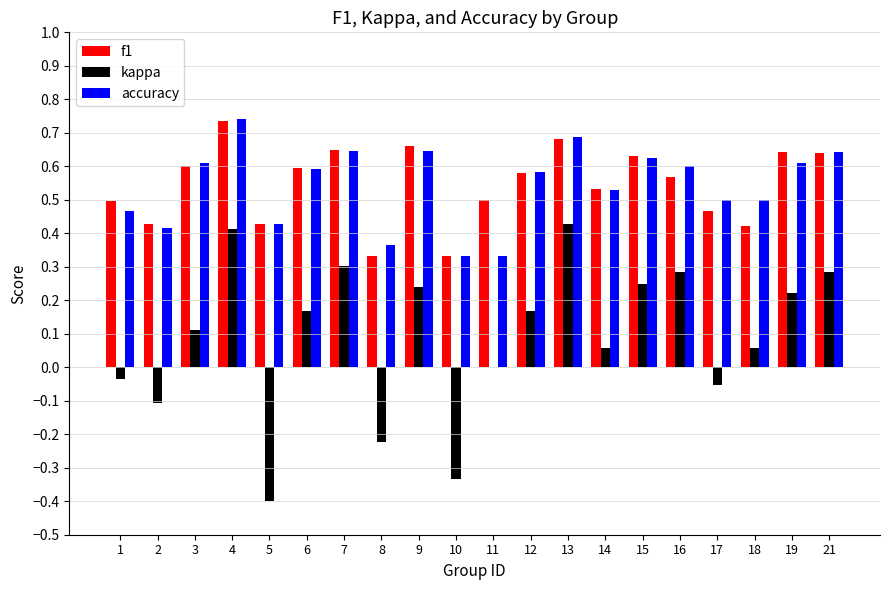

At which category is the sum across all series the highest?

4